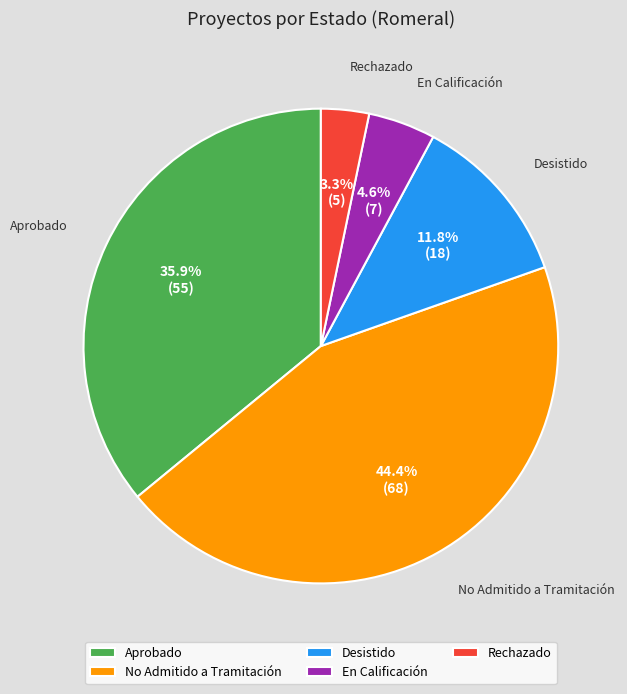

Which category has the biggest portion of the pie?

No Admitido a Tramitación